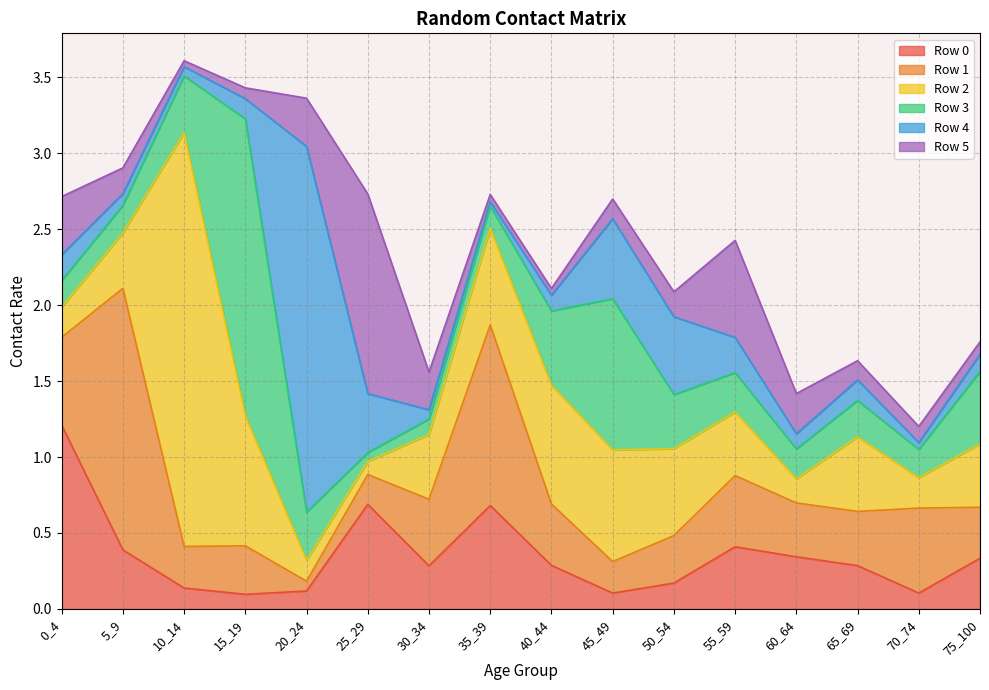

After their last crossing, which series has the higher values: 4 or 2?

2